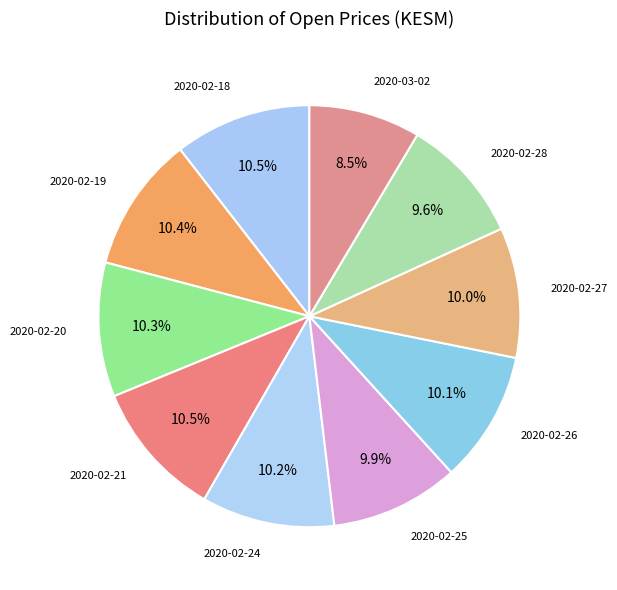

Is it true that 2020-02-26 is 10% of the pie?

True